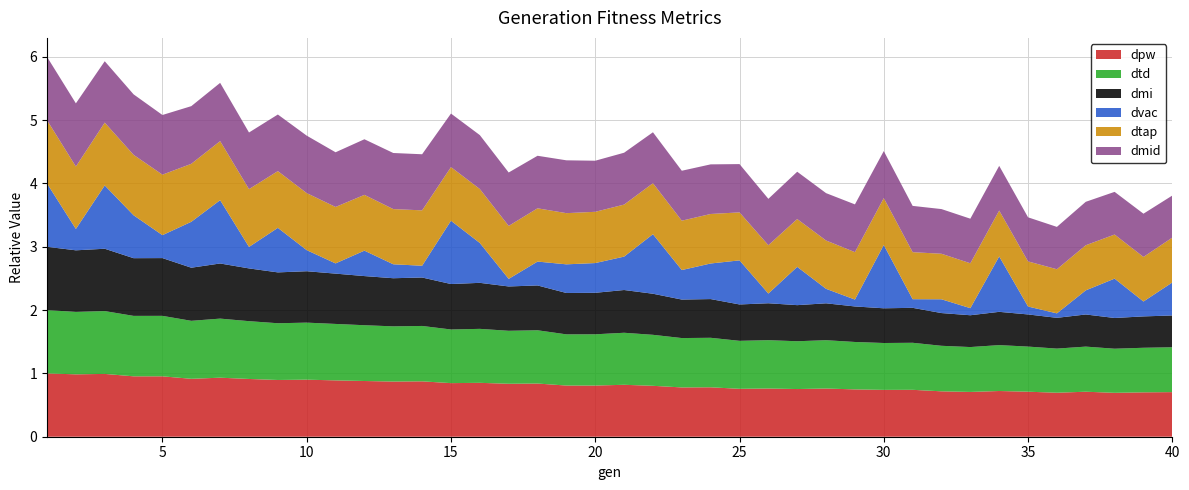

Reading right to left, extract all data points from this chart.

dpw: 0.7	0.7	0.7	0.7	0.7	0.7	0.7	0.7	0.7	0.7	0.7	0.7	0.8	0.8	0.8	0.8	0.8	0.8	0.8	0.8	0.8	0.8	0.8	0.8	0.9	0.8	0.9	0.9	0.9	0.9	0.9	0.9	0.9	0.9	0.9	1.0	1.0	1.0	1.0	1.0
dtd: 0.7	0.7	0.7	0.7	0.7	0.7	0.7	0.7	0.7	0.7	0.7	0.7	0.8	0.8	0.8	0.8	0.8	0.8	0.8	0.8	0.8	0.8	0.8	0.8	0.9	0.8	0.9	0.9	0.9	0.9	0.9	0.9	0.9	0.9	0.9	1.0	1.0	1.0	1.0	1.0
dmi: 0.5	0.5	0.5	0.5	0.5	0.5	0.5	0.5	0.5	0.6	0.5	0.6	0.6	0.6	0.6	0.6	0.6	0.6	0.6	0.7	0.7	0.7	0.7	0.7	0.7	0.7	0.8	0.8	0.8	0.8	0.8	0.8	0.8	0.9	0.8	0.9	0.9	1.0	1.0	1.0
dvac: 0.5	0.2	0.6	0.4	0.1	0.1	0.9	0.1	0.2	0.1	1.0	0.1	0.2	0.6	0.2	0.7	0.6	0.5	0.9	0.5	0.5	0.5	0.4	0.1	0.6	1.0	0.2	0.2	0.4	0.2	0.3	0.7	0.3	1.0	0.7	0.4	0.7	1.0	0.3	1.0
dtap: 0.7	0.7	0.7	0.7	0.7	0.7	0.7	0.7	0.7	0.7	0.7	0.7	0.8	0.8	0.8	0.8	0.8	0.8	0.8	0.8	0.8	0.8	0.8	0.8	0.9	0.8	0.9	0.9	0.9	0.9	0.9	0.9	0.9	0.9	0.9	1.0	1.0	1.0	1.0	1.0
dmid: 0.7	0.7	0.7	0.7	0.7	0.7	0.7	0.7	0.7	0.7	0.7	0.8	0.7	0.7	0.7	0.8	0.8	0.8	0.8	0.8	0.8	0.8	0.8	0.8	0.9	0.8	0.9	0.9	0.9	0.9	0.9	0.9	0.9	0.9	0.9	0.9	1.0	1.0	1.0	1.0